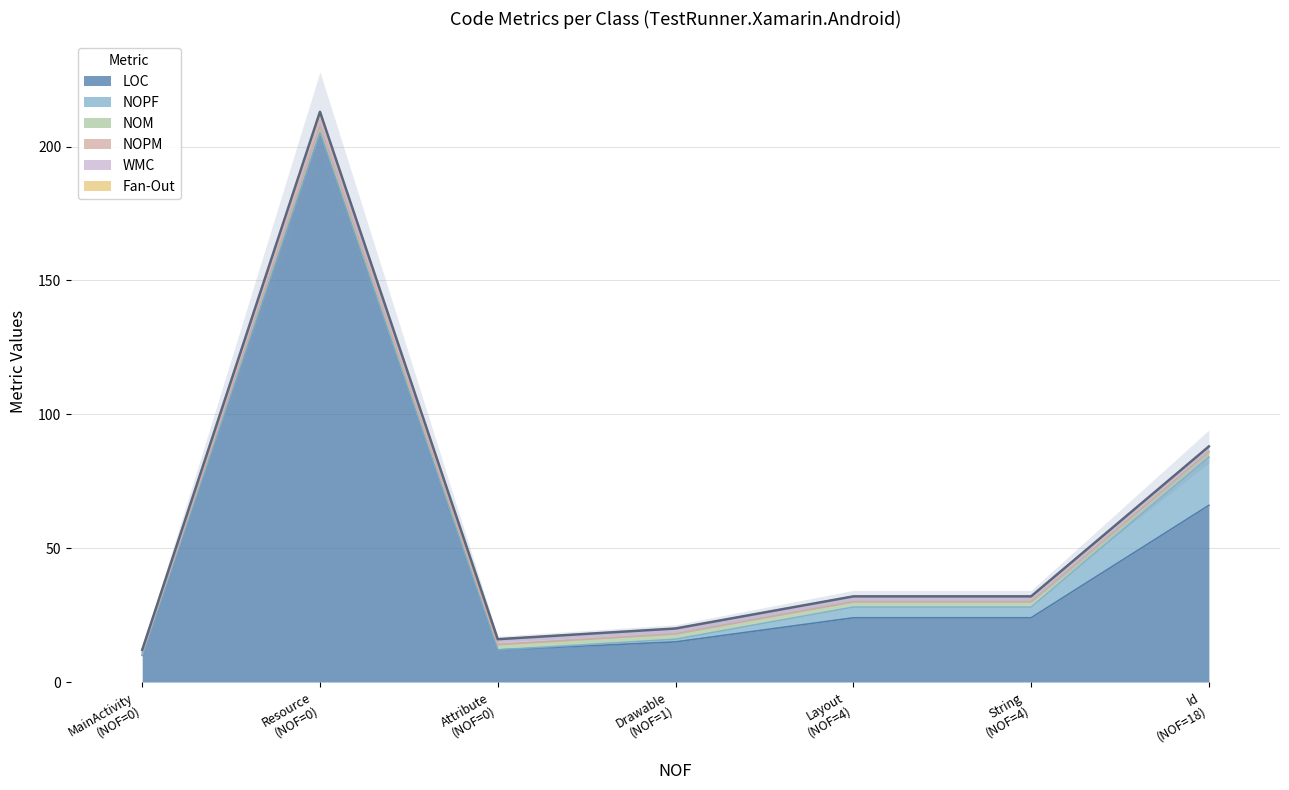

True or false: Fan-Out and NOPF cross at least once.

False